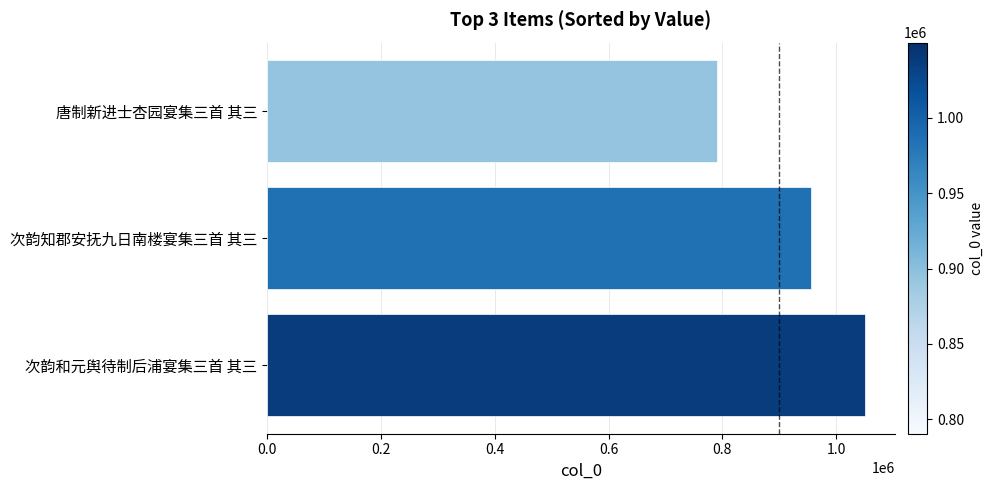

At which category does the chart reach its minimum across all series?

唐制新进士杏园宴集三首 其三